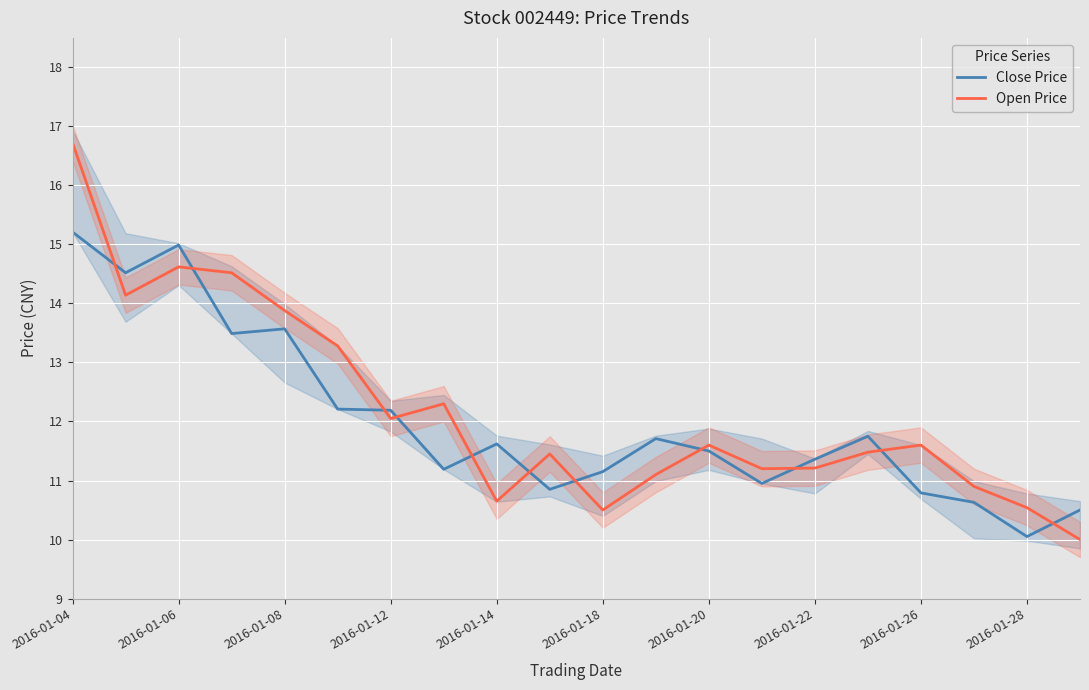

What is the minimum value for Close Price?

10.1